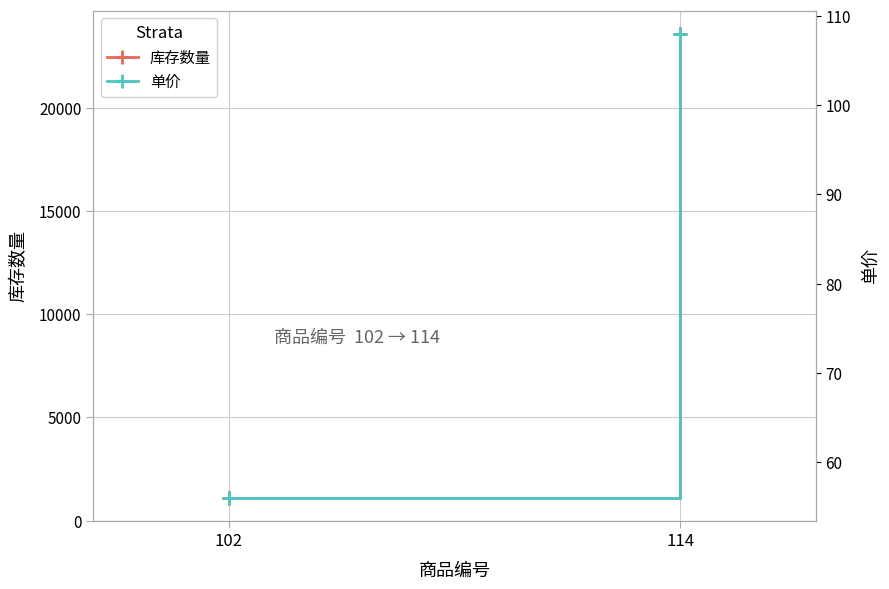

How many data points in 库存数量 are less than 23605?

1